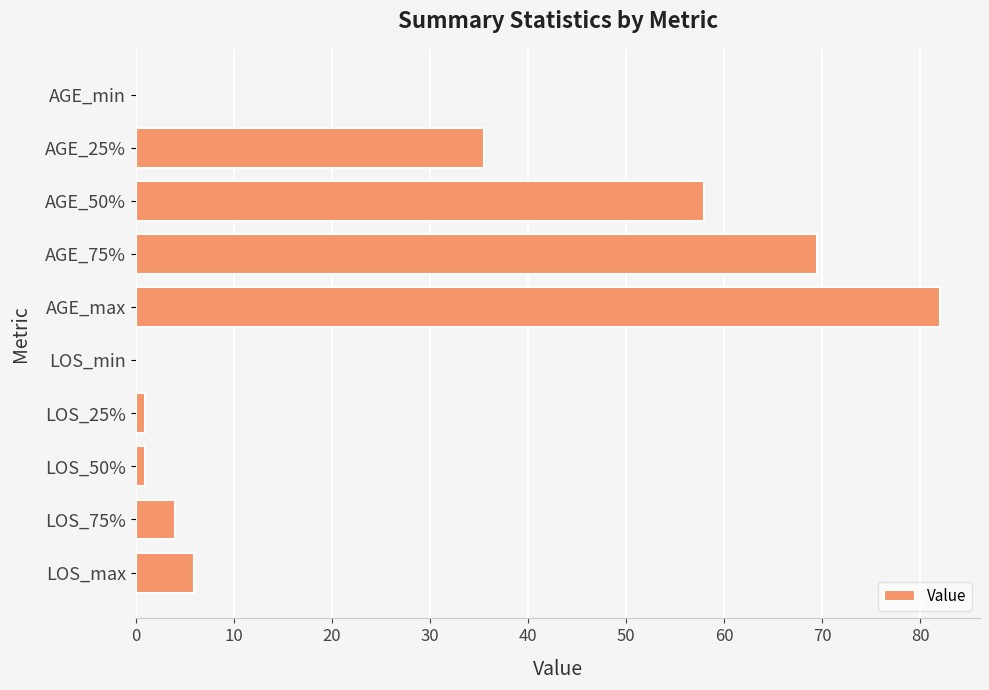

Reading top to bottom, list all the values displayed in this chart.

AGE_min=0.0	AGE_25%=35.5	AGE_50%=58.0	AGE_75%=69.5	AGE_max=82.0	LOS_min=0.0	LOS_25%=1.0	LOS_50%=1.0	LOS_75%=4.0	LOS_max=6.0